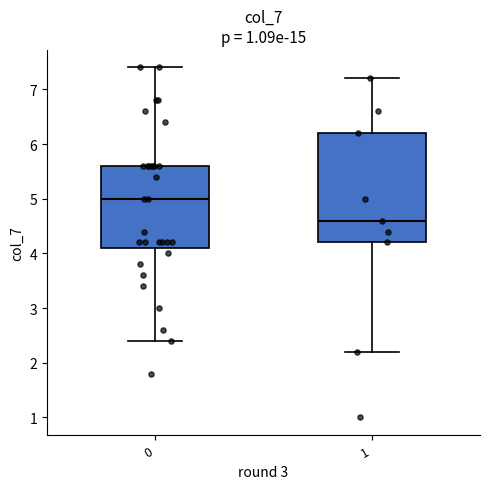

Which box is the tallest, from its lower edge to its upper edge?

1